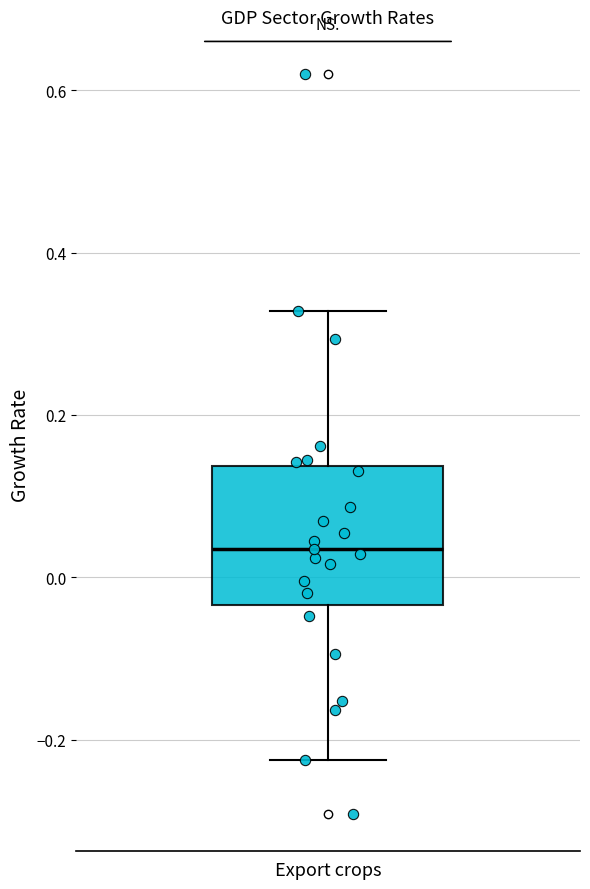

Transcribe this box plot: give where the median line is, the range the box spans, and where the two whiskers end, as read against the y-axis. The values are not printed on the chart, so give them approximately, as read against the axis.

median 0.04, box -0.04 to 0.14, whiskers -0.22 to 0.32